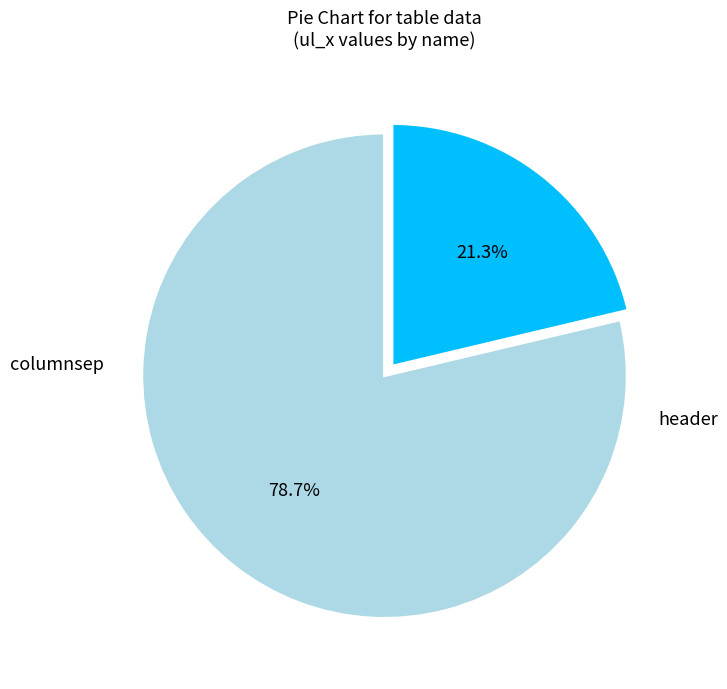

Does any single category account for the majority?

Yes